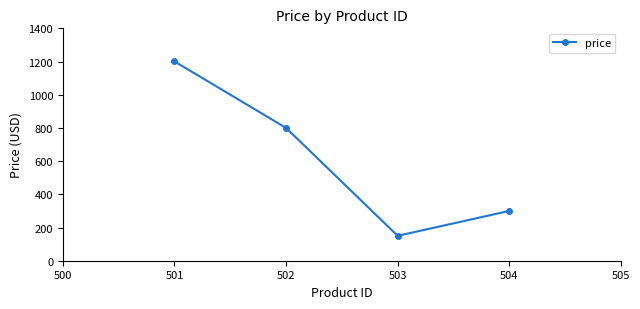

What is the approximate value at 503?

150.0